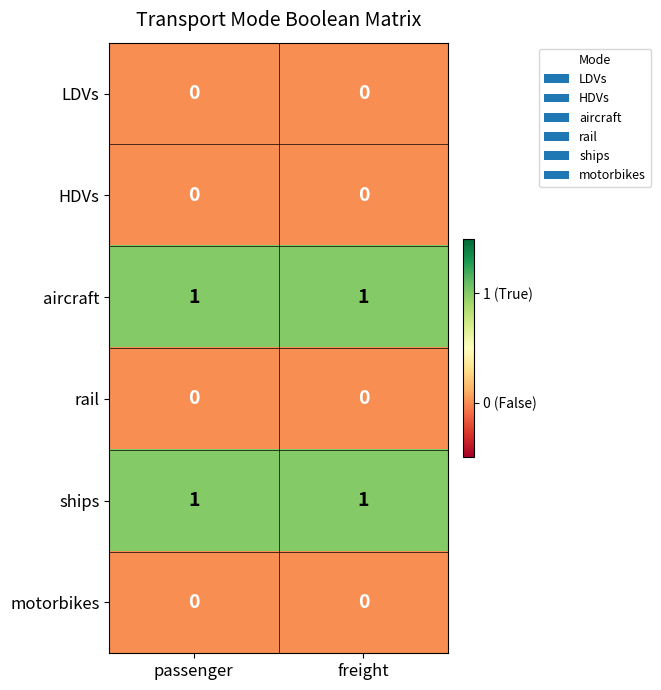

Reading left to right, what are all the values shown in this chart?

LDVs: passenger=0	freight=0
HDVs: passenger=0	freight=0
aircraft: passenger=1	freight=1
rail: passenger=0	freight=0
ships: passenger=1	freight=1
motorbikes: passenger=0	freight=0